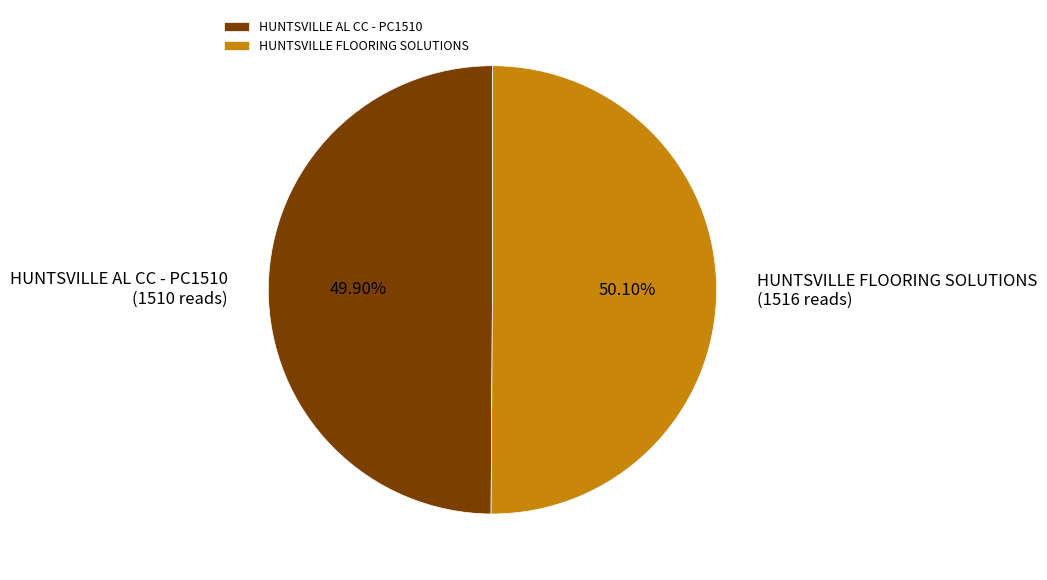

Is there a majority slice in this chart?

Yes